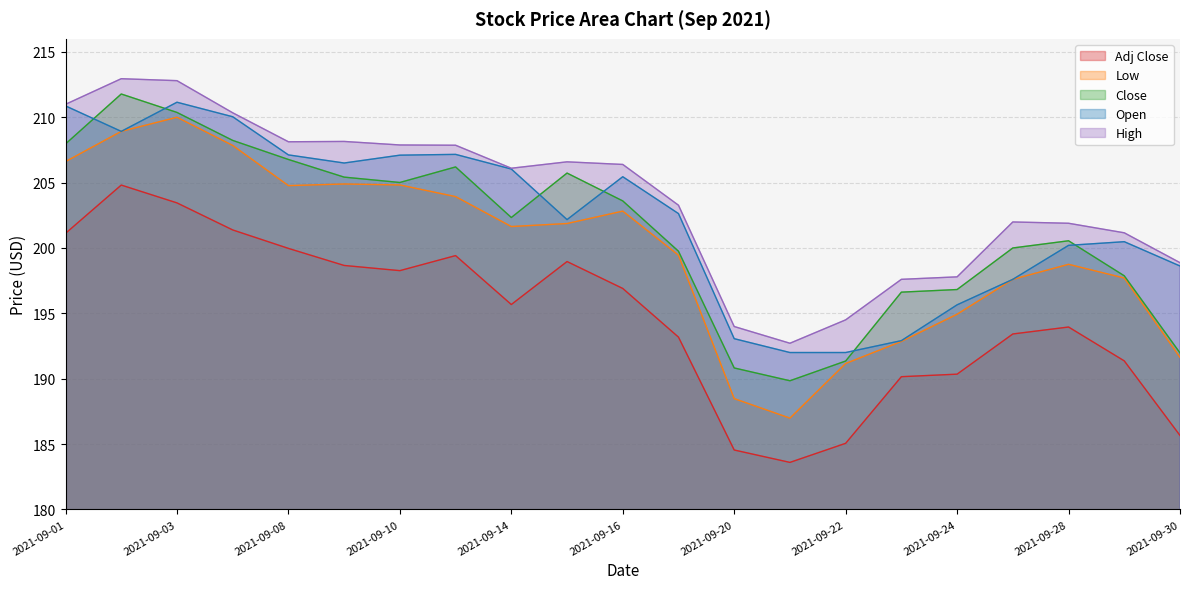

True or false: Low has more than 0 points higher than both neighbors.

True